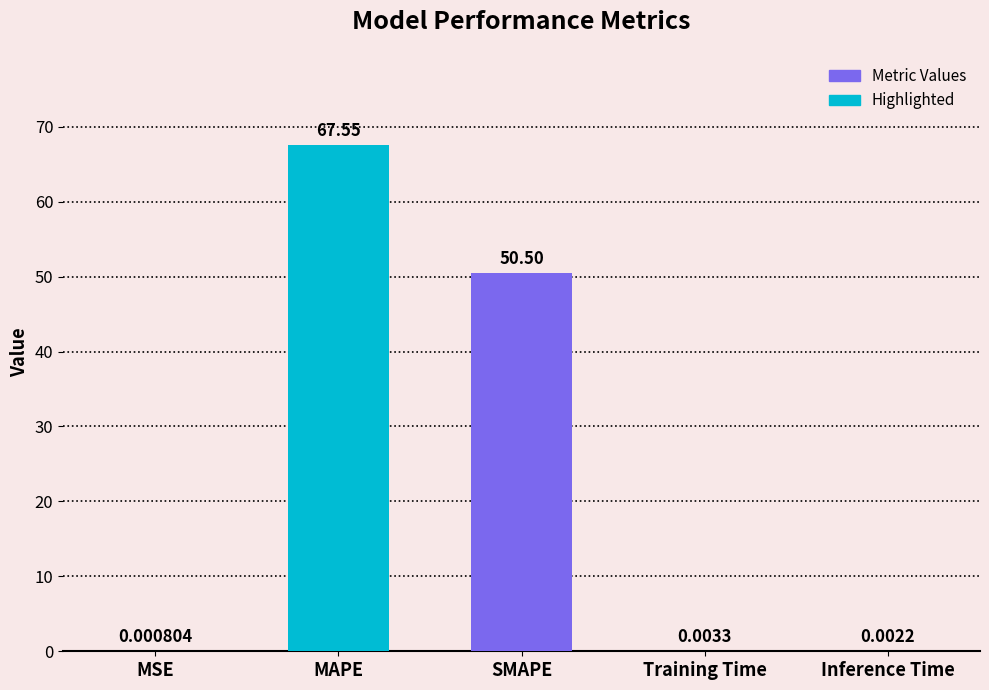

What is the sum of the values at Training Time and SMAPE?

50.5